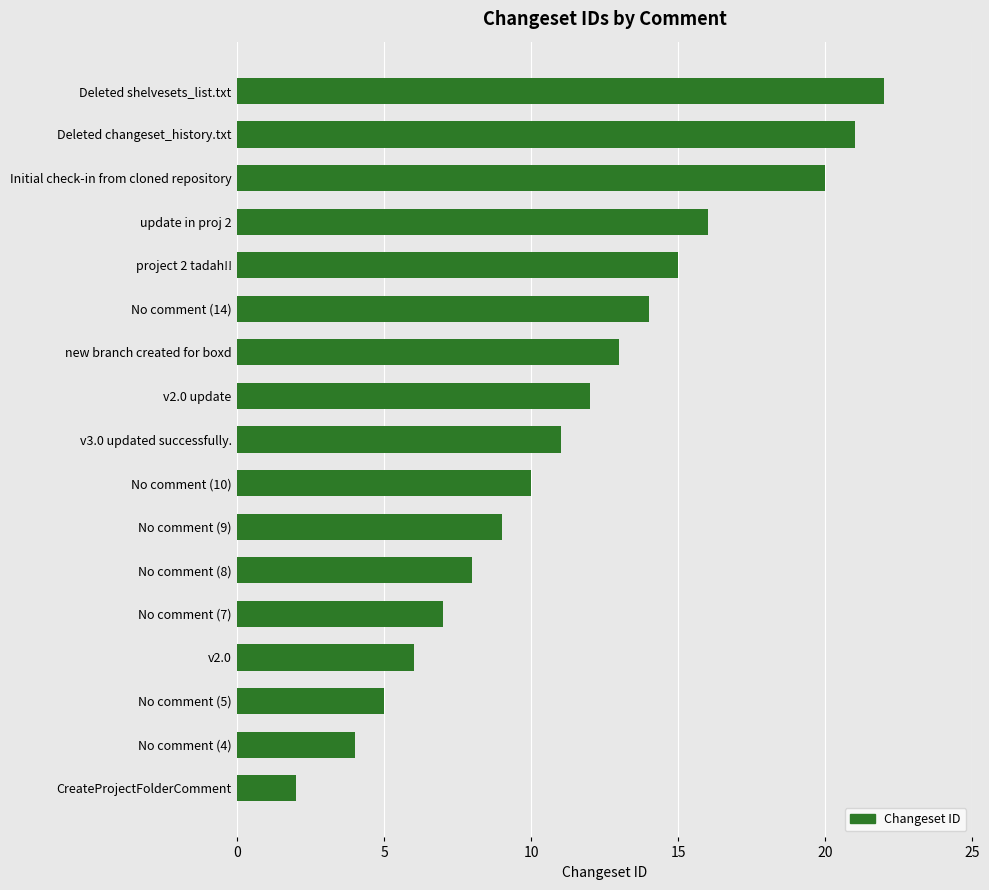

What is the average value?

11